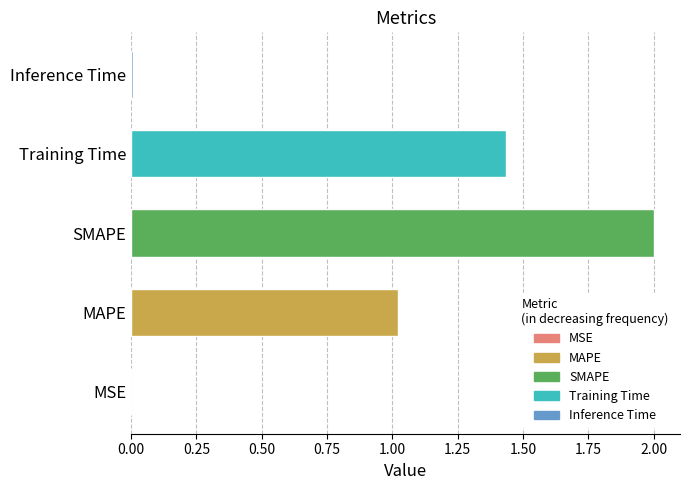

What is the sum of all values?

4.5